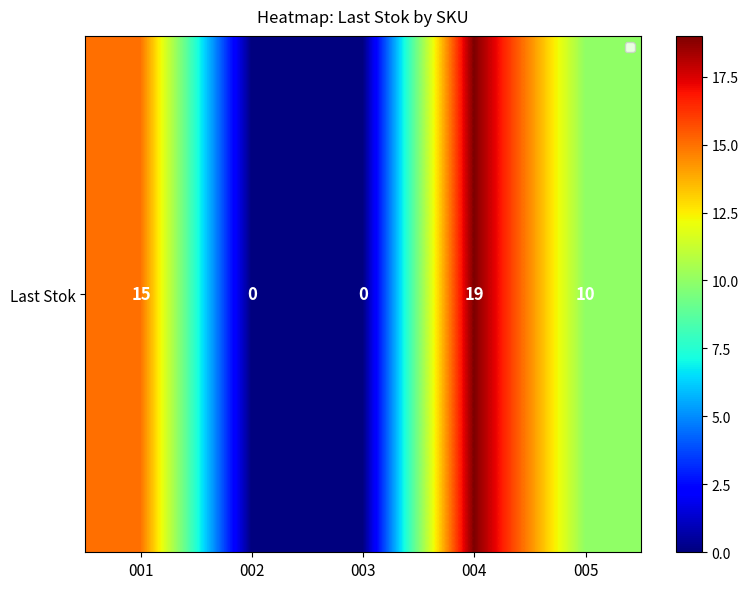

What is the difference between the maximum and minimum values?

19